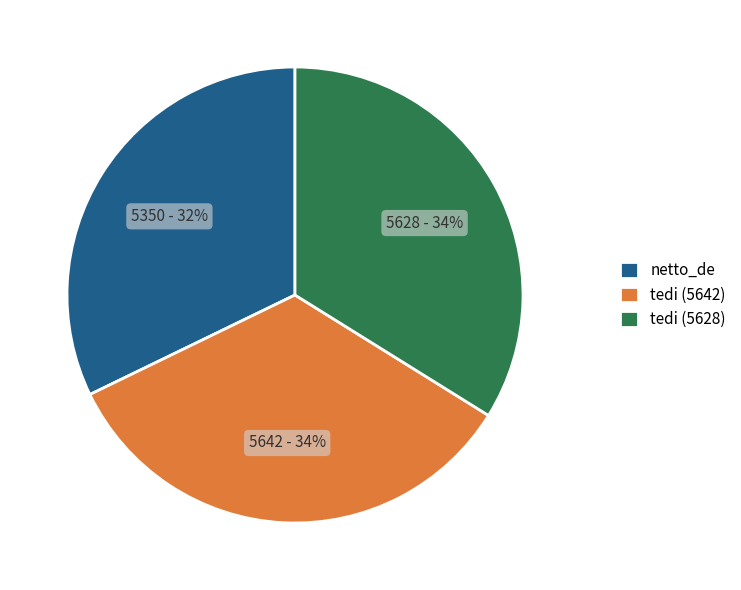

Which category has the smallest portion of the pie?

netto_de